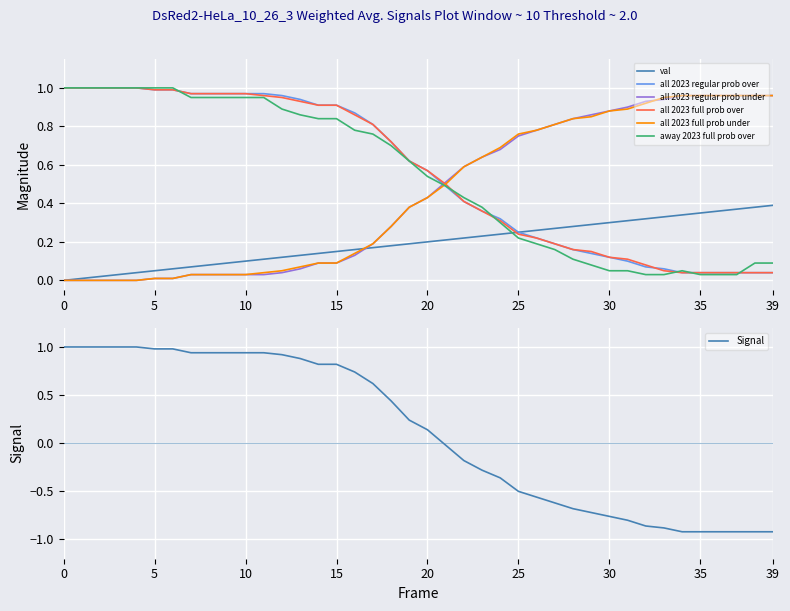

List the labels in order of all 2023 full prob over value, smallest first.

34, 35, 36, 37, 38, 39, 33, 32, 31, 30, 29, 28, 27, 26, 25, 24, 23, 22, 21, 20, 19, 18, 17, 16, 14, 15, 13, 12, 11, 7, 8, 9, 10, 5, 6, 0, 1, 2, 3, 4